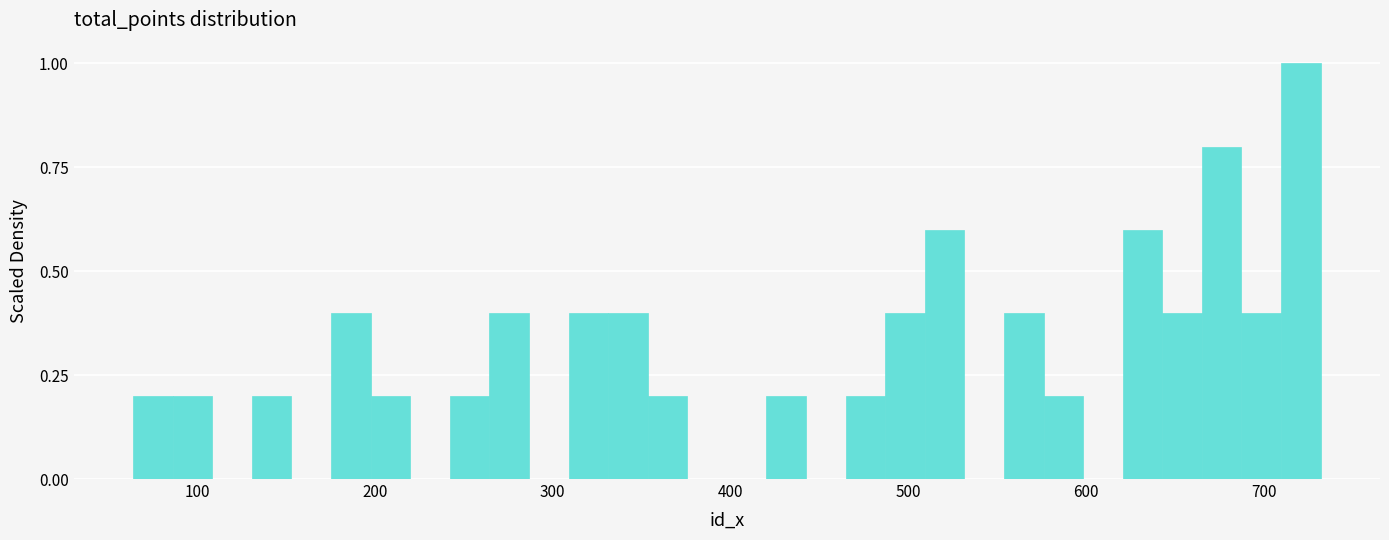

Around what value on the x-axis is the tallest bar? Give the approximate position of its centre, as read against the axis.

720